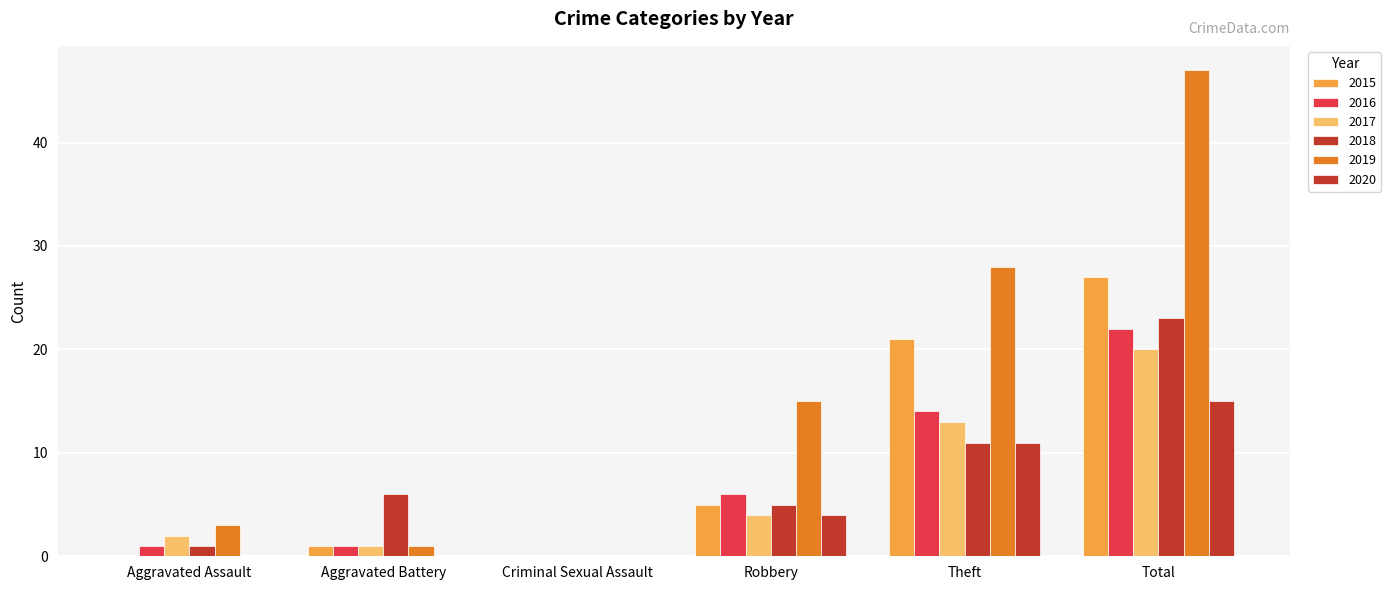

What position from the left is Robbery?

4